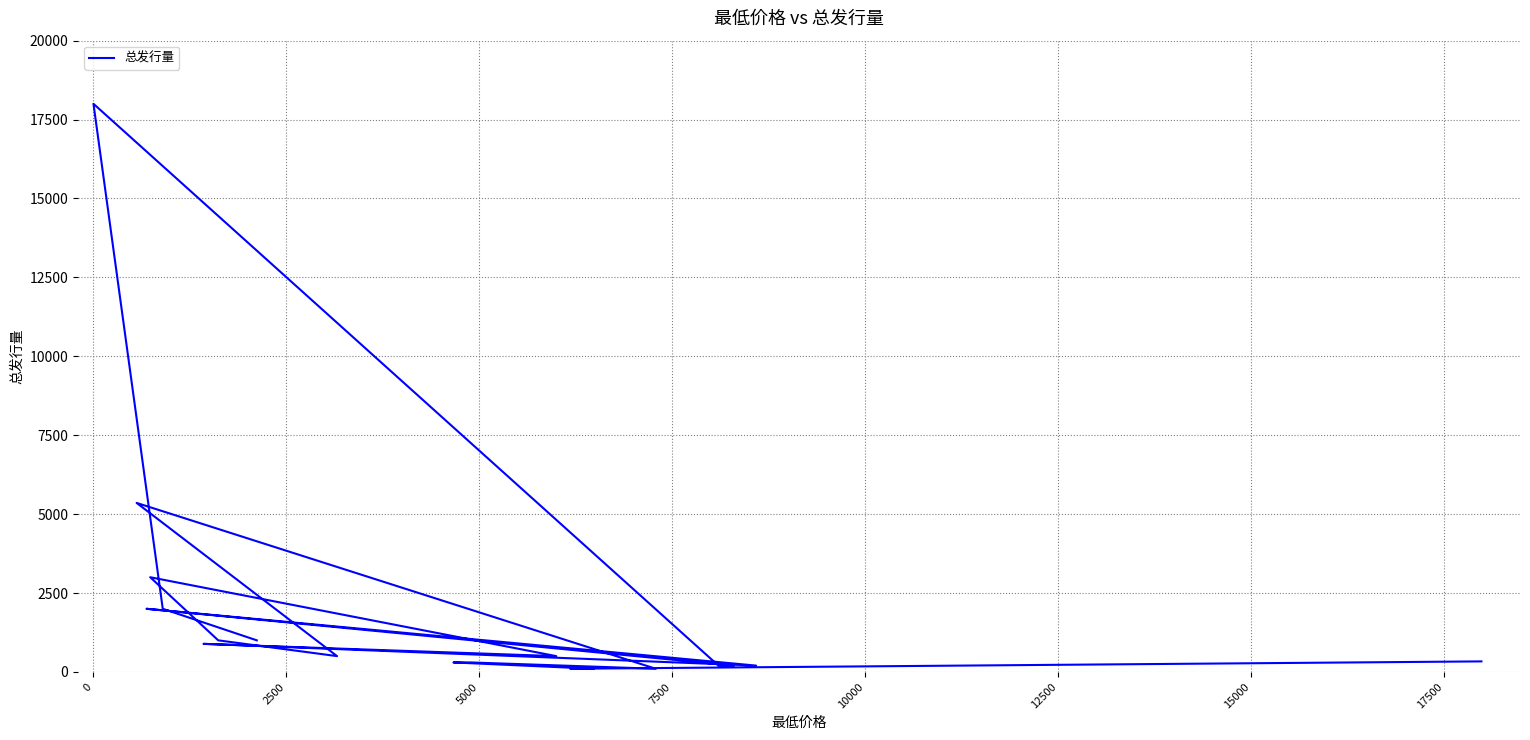

How many categories are shown in the chart?

20